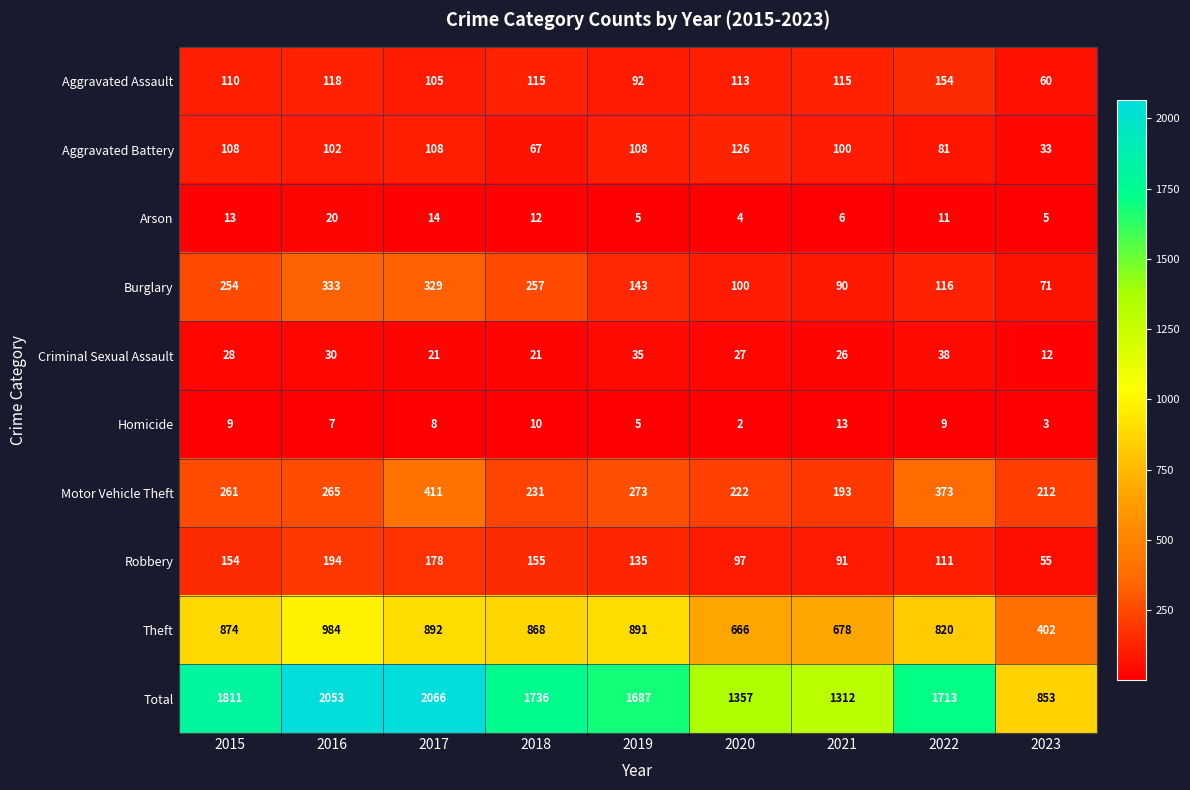

Which series has the widest spread of values?

Total